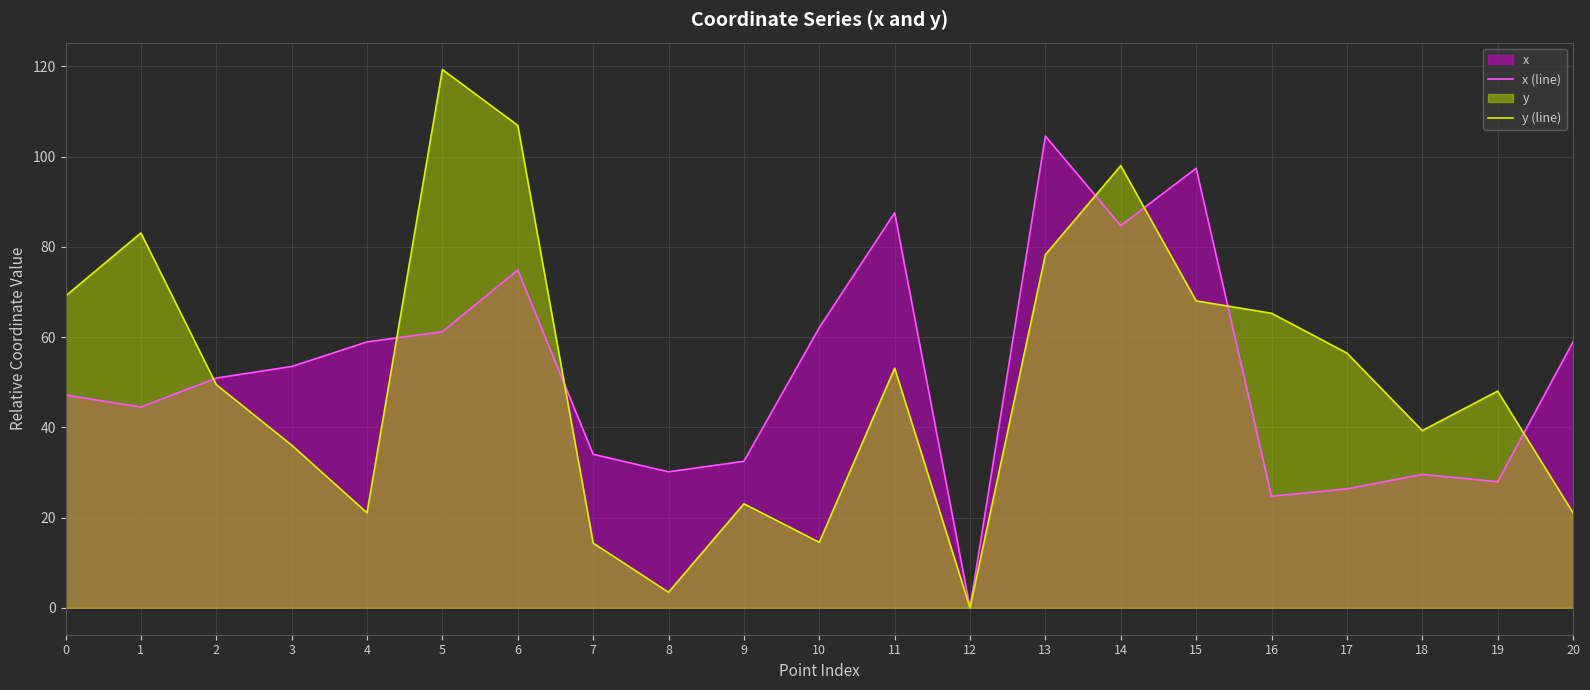

At 1, list the series in order from smallest to largest.

x (line), y (line)